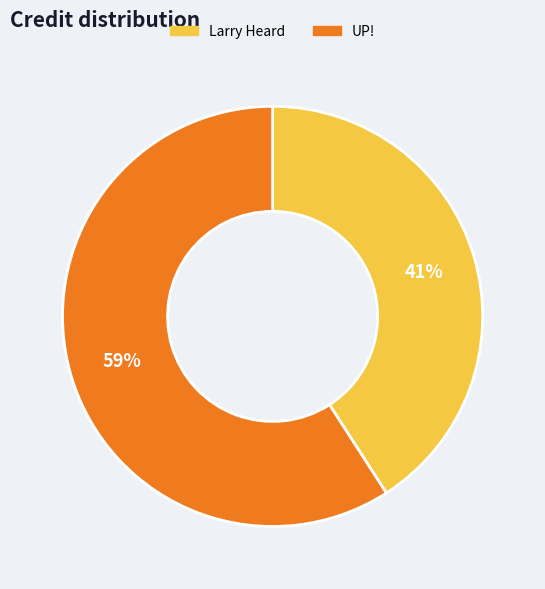

Which slice is the largest?

UP!